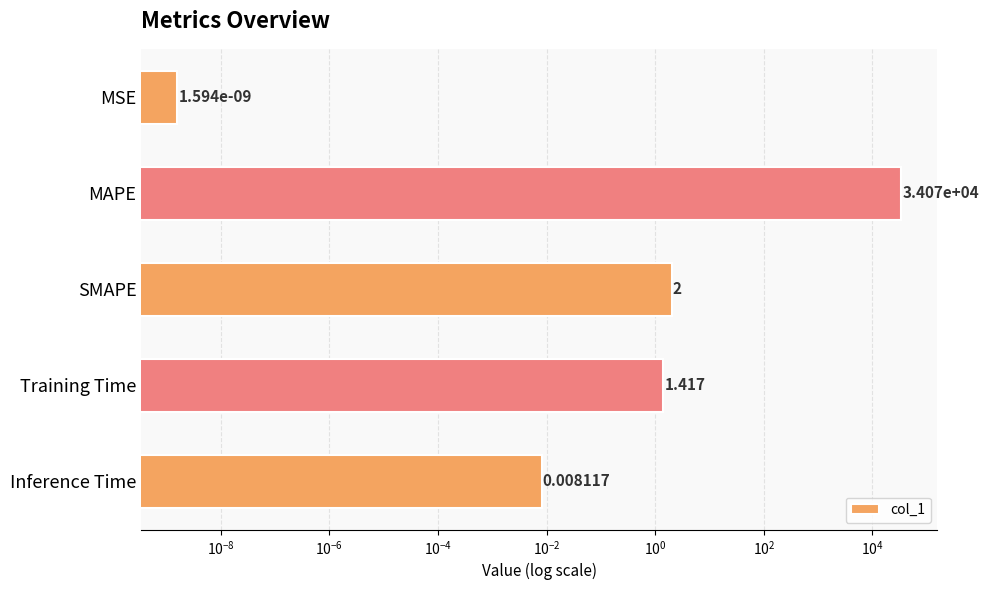

How many data points are less than 1?

2